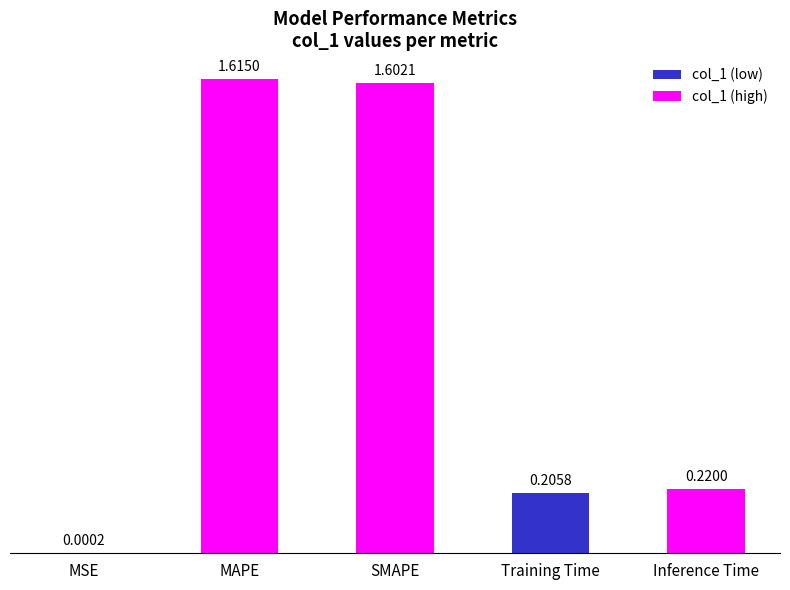

Where is the data nearest to the value 0?

MSE